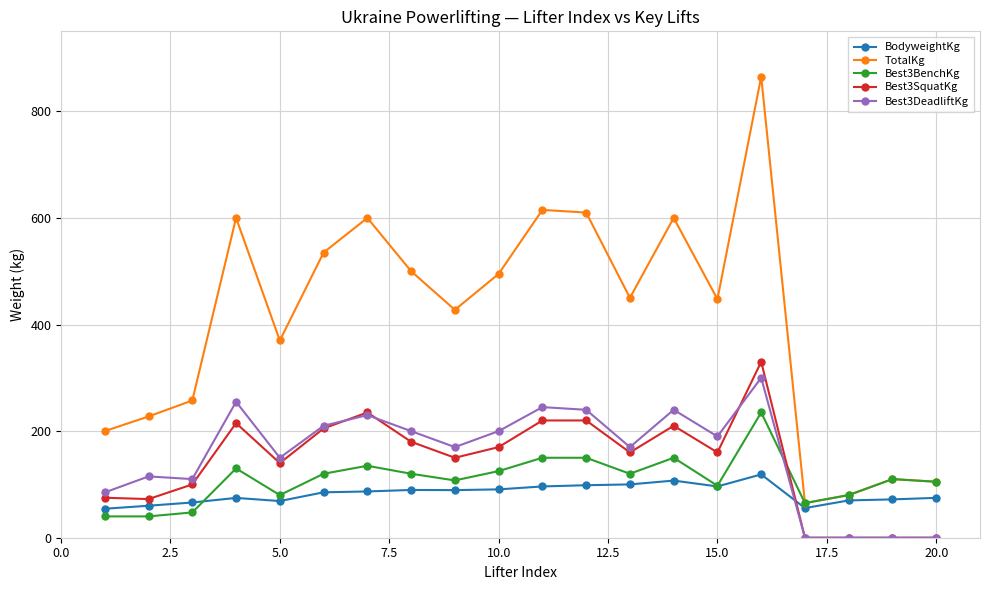

What is the value of the Best3SquatKg point at the 7th from the left?

235.0